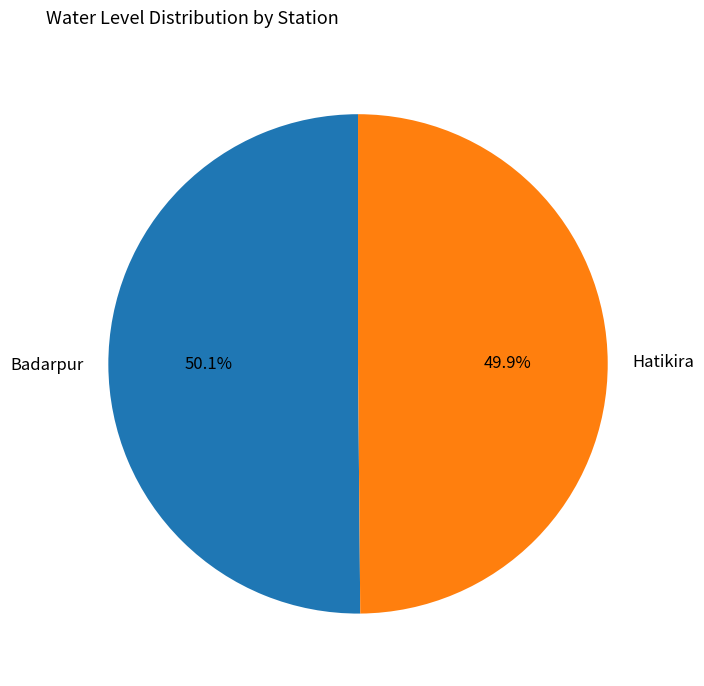

To the nearest percent, what is the average slice percentage?

50%